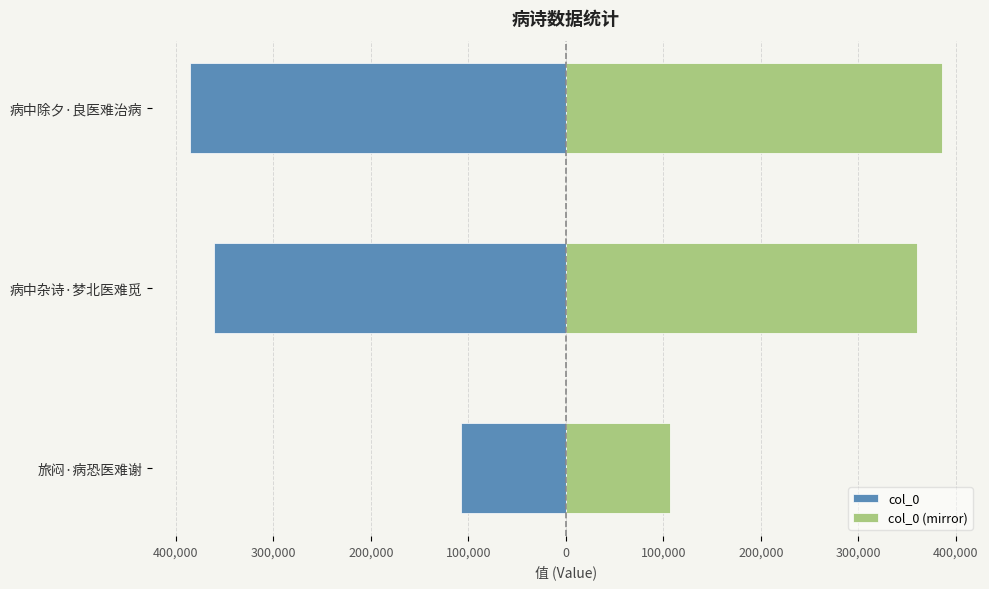

How many bars are there in total?

6